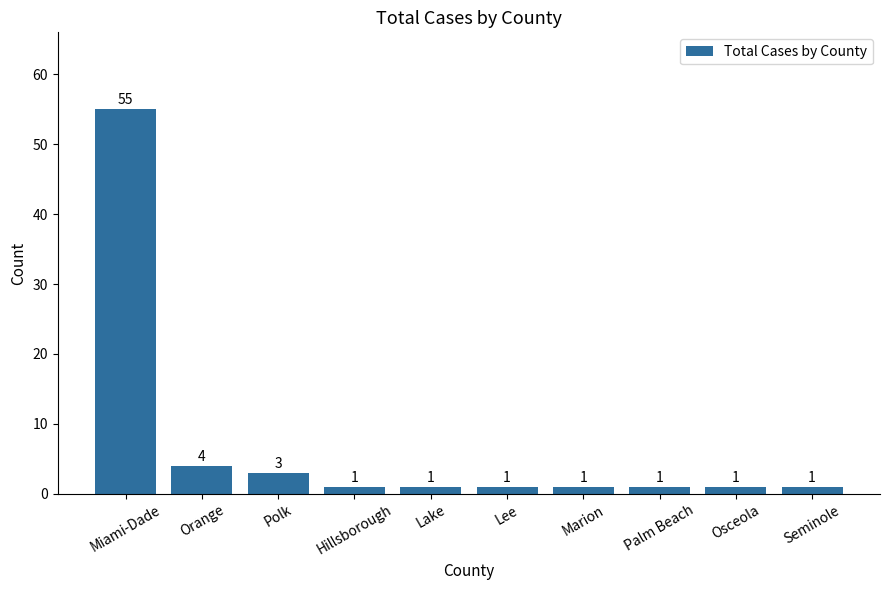

Reading right to left, extract all data points from this chart.

Seminole=1	Osceola=1	Palm Beach=1	Marion=1	Lee=1	Lake=1	Hillsborough=1	Polk=3	Orange=4	Miami-Dade=55